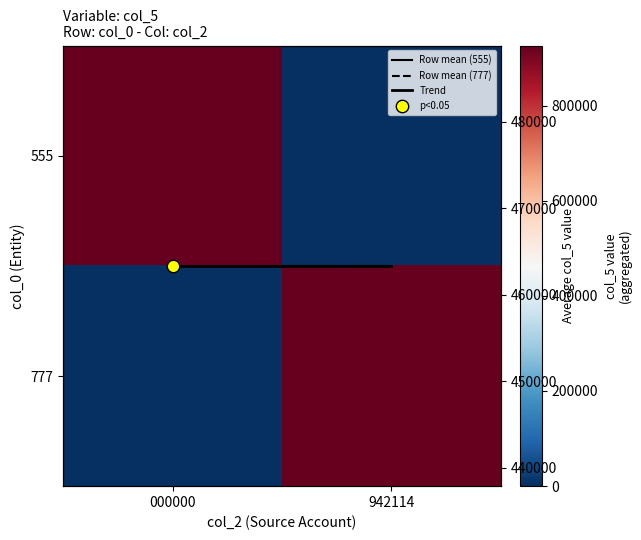

Rank the categories by 777 value from lowest to highest.

000000, 942114